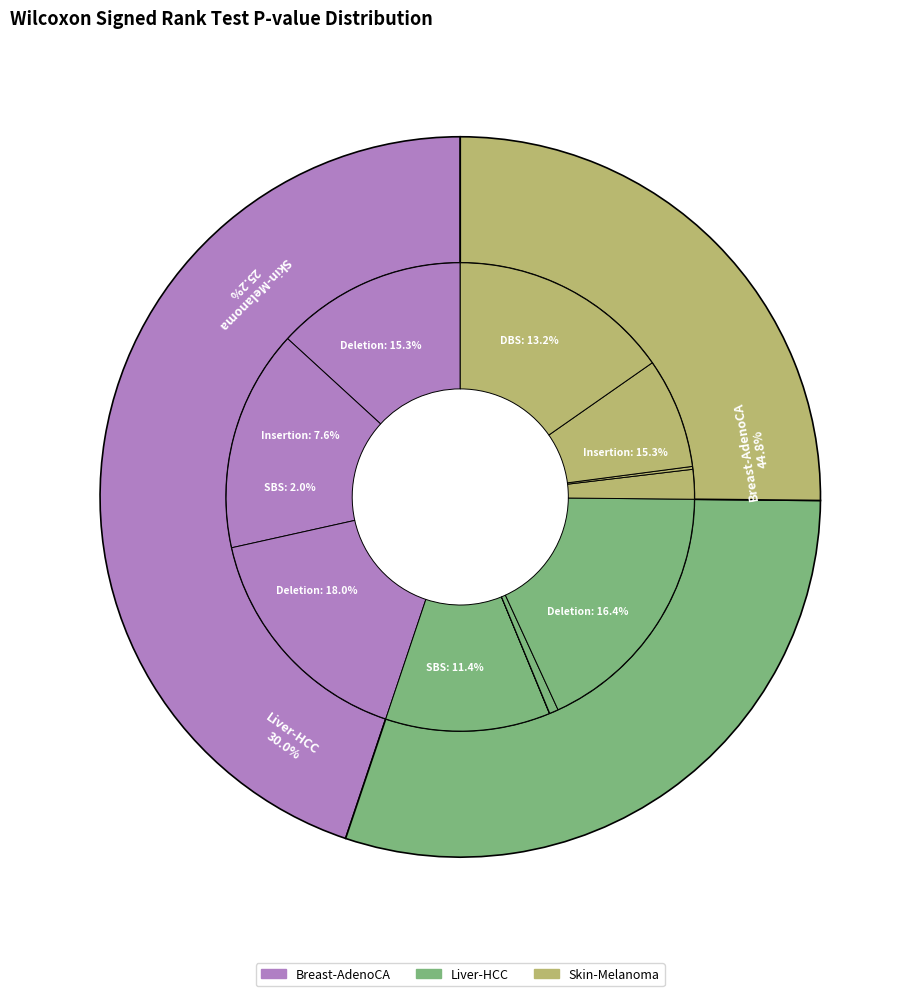

What is the total percentage of Liver-HCC DBS and Breast-AdenoCA Insertion?

15.3%